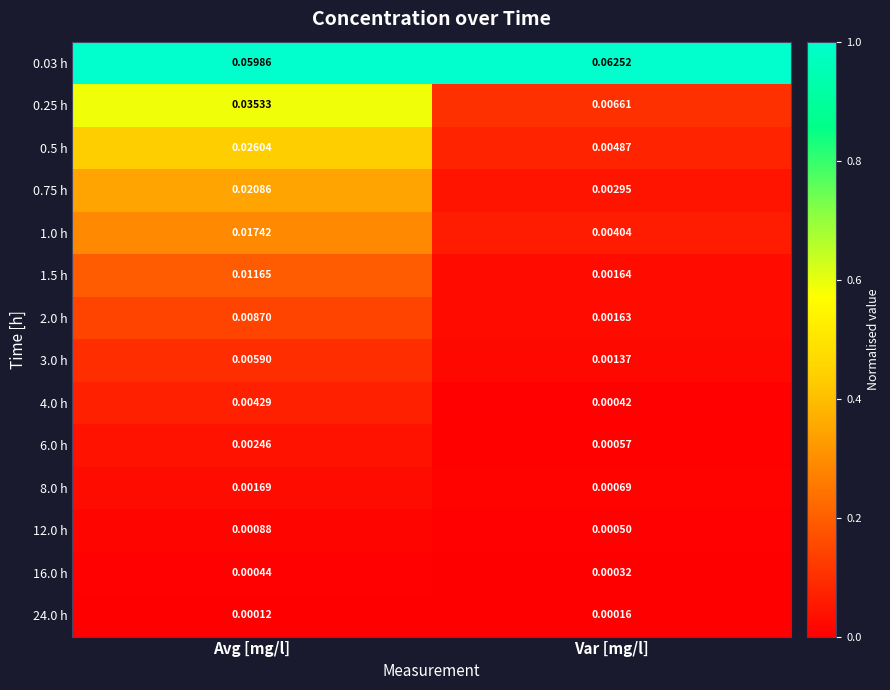

At how many categories does at least one series exceed 0?

2